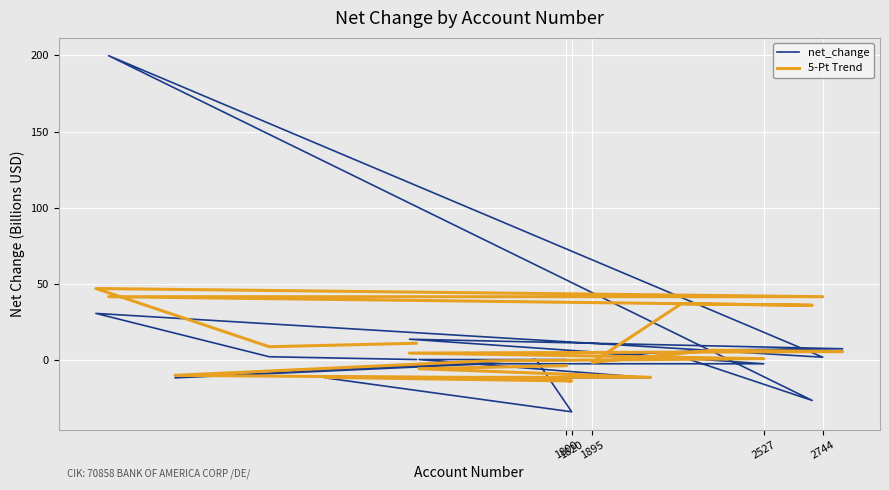

What is the difference between the maximum and second lowest values in the 5-Pt Trend series?

59.0